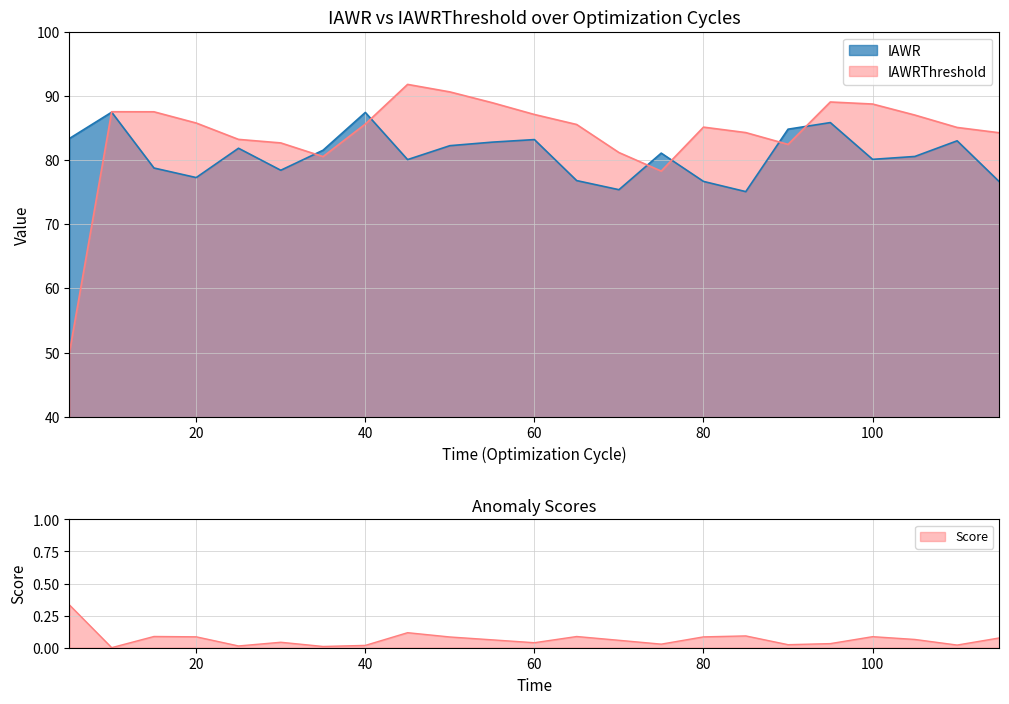

The value of IAWRThreshold at 5 is 50.0. True or false?

True